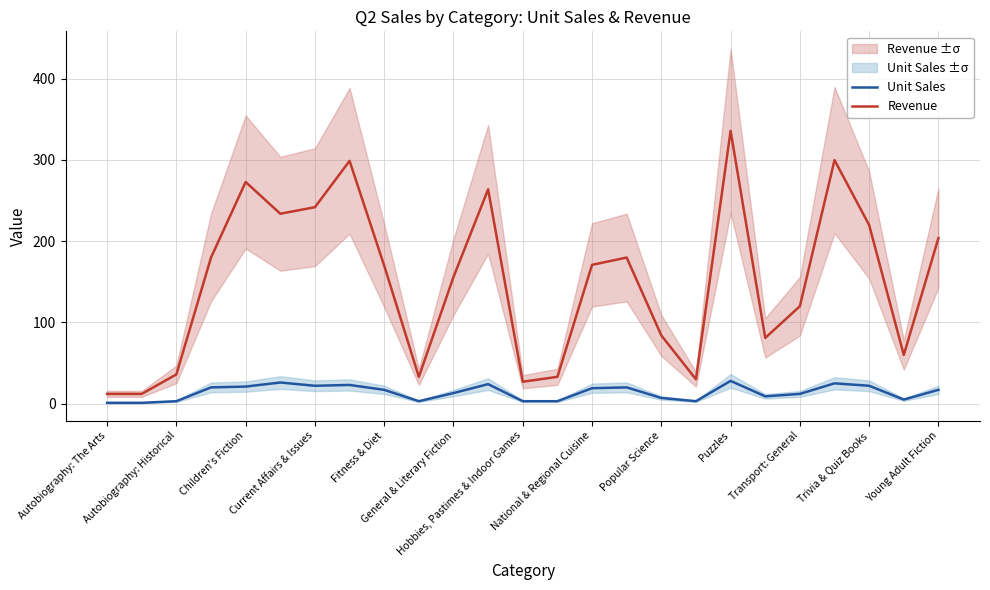

How many data points in Unit Sales are above 17?

11